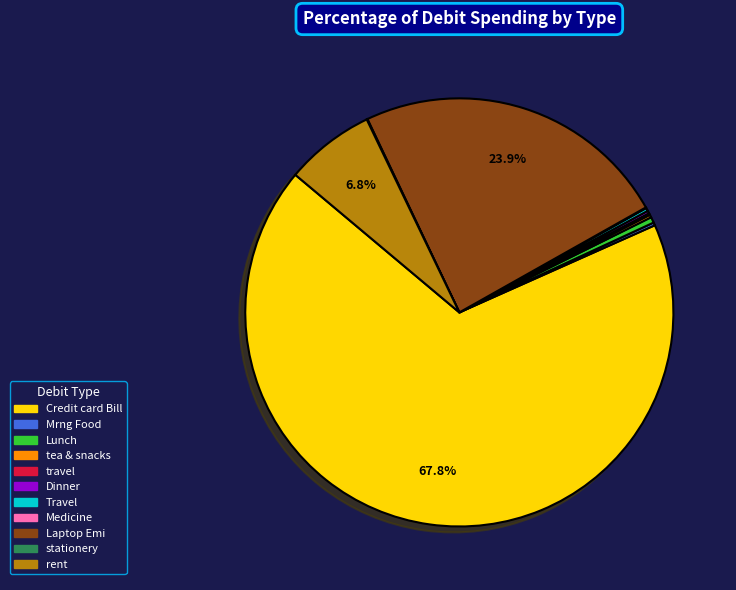

Which slice is the largest?

Credit card Bill